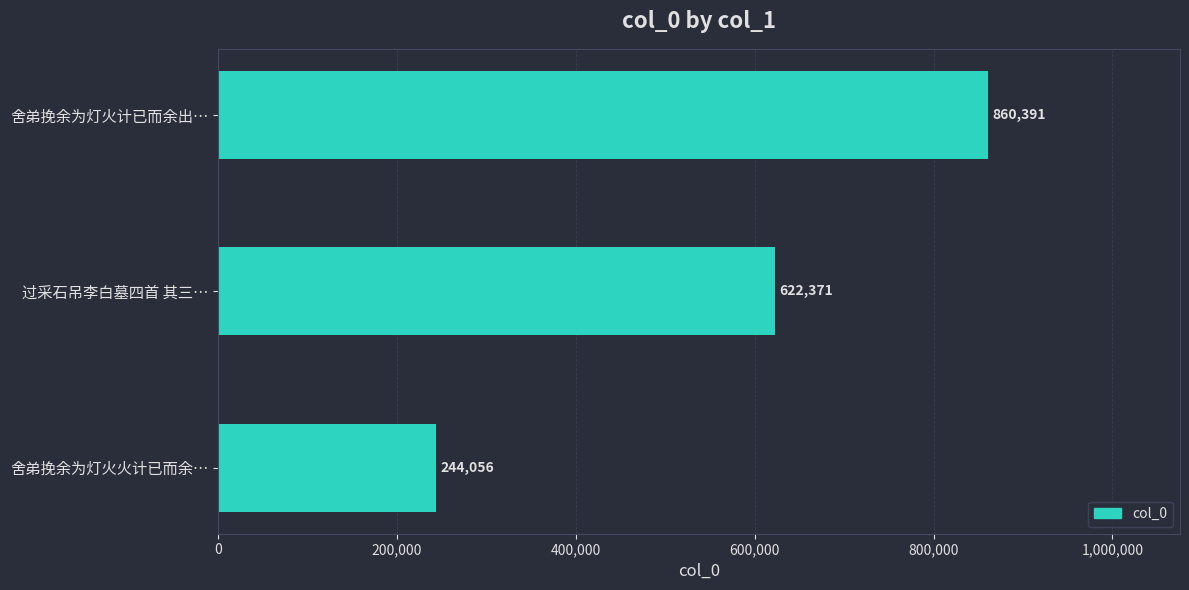

Rank the categories by value from lowest to highest.

舍弟挽余为灯火火计已而余…, 过采石吊李白墓四首 其三…, 舍弟挽余为灯火计已而余出…